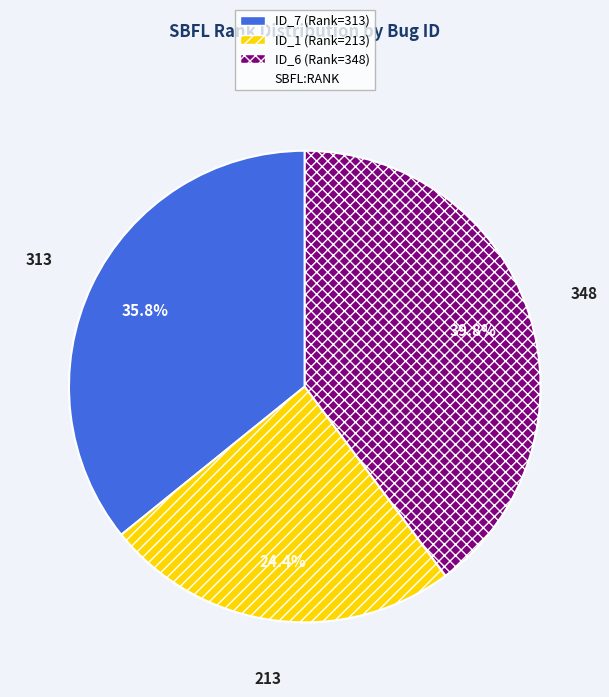

Is there a majority slice in this chart?

No